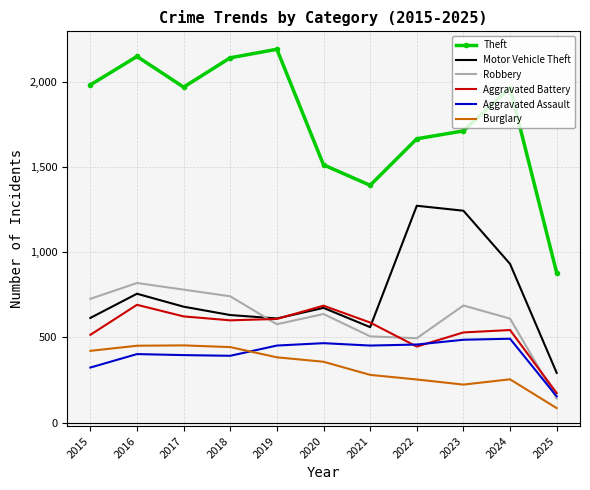

How many interior local peaks does the Aggravated Battery series have?

3